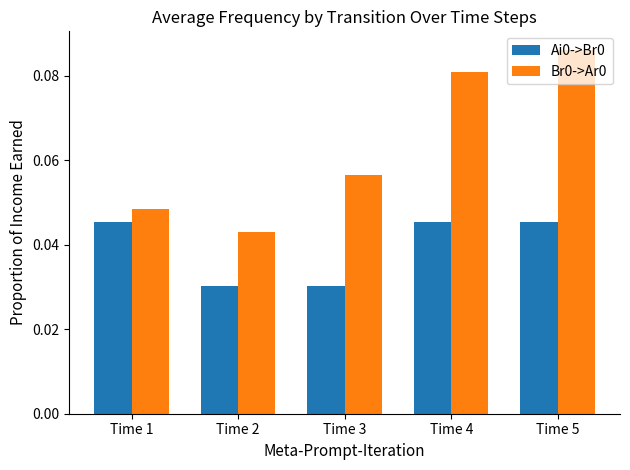

The value of Br0->Ar0 at Time 5 is 0.2. True or false?

False